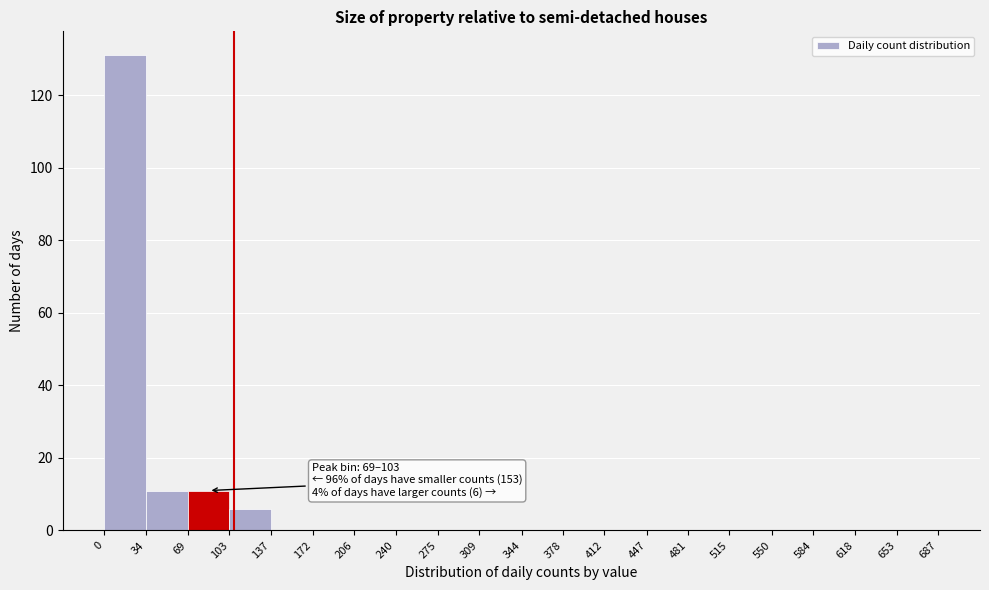

Over which range of the x-axis is the bar tallest?

0 to 34